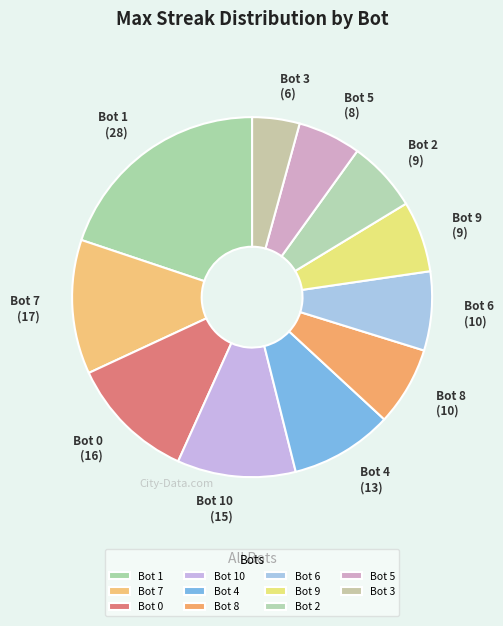

Count the number of slices in the pie.

11